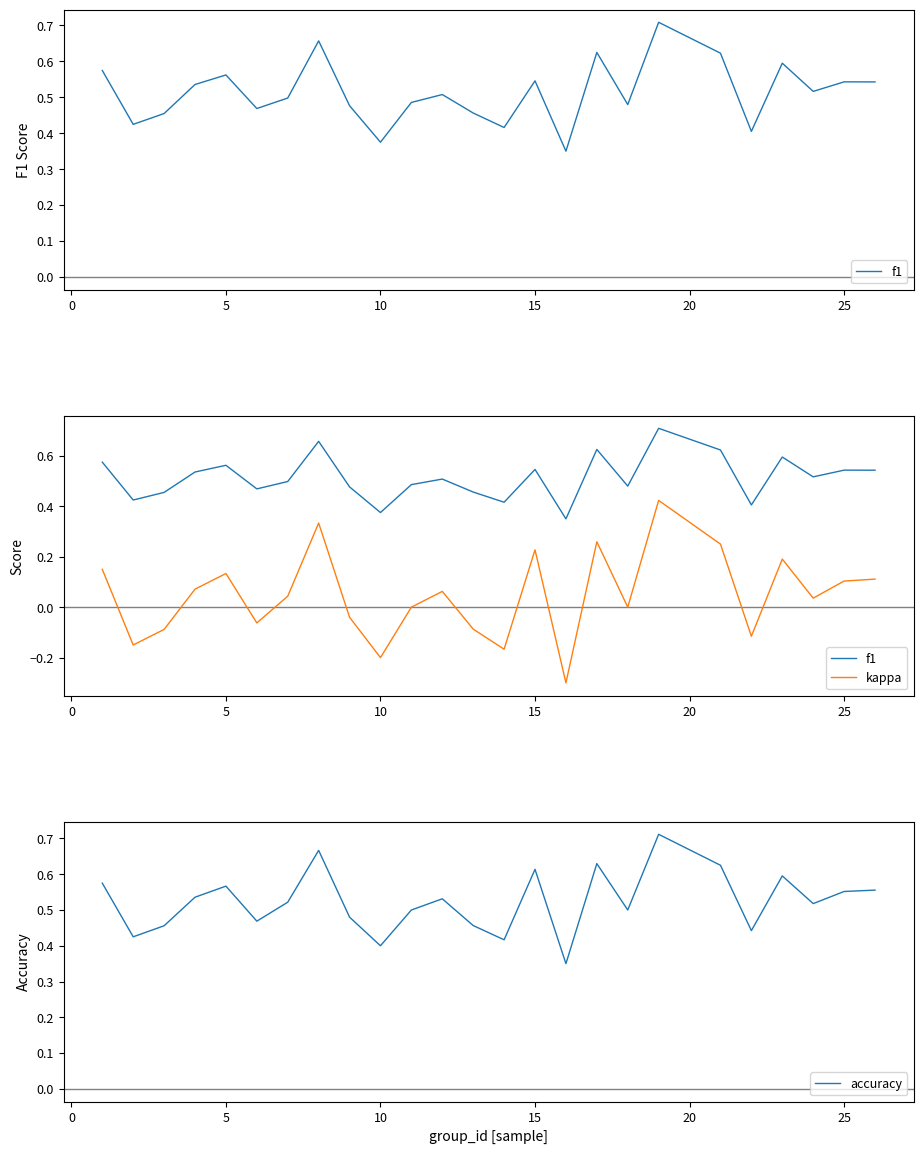

Does the chart have visible grid lines?

No